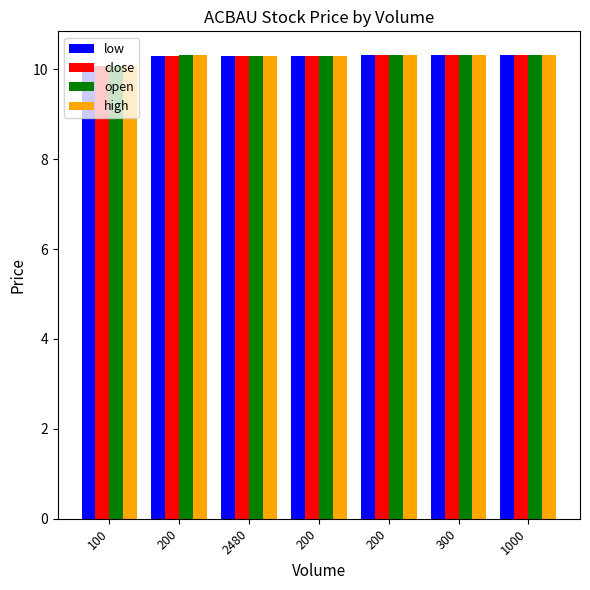

Which category has the lowest value across all series?

100